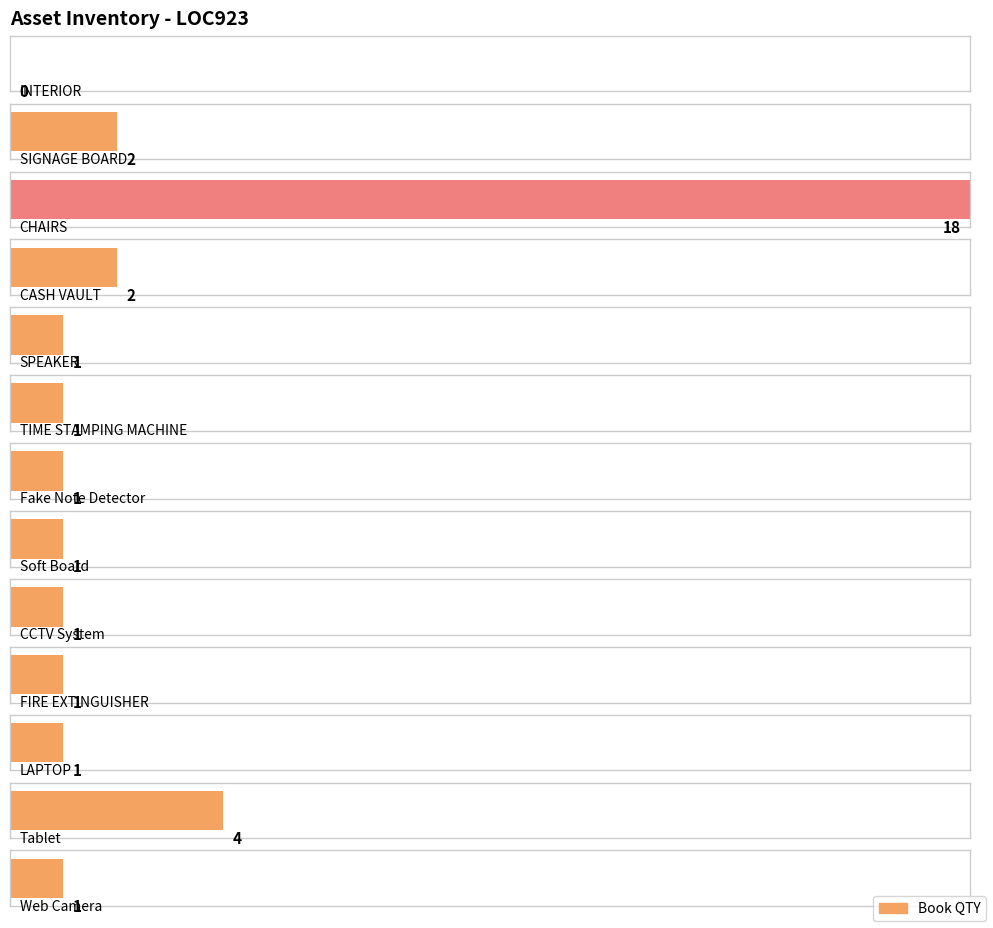

Does the chart contain any negative values?

No